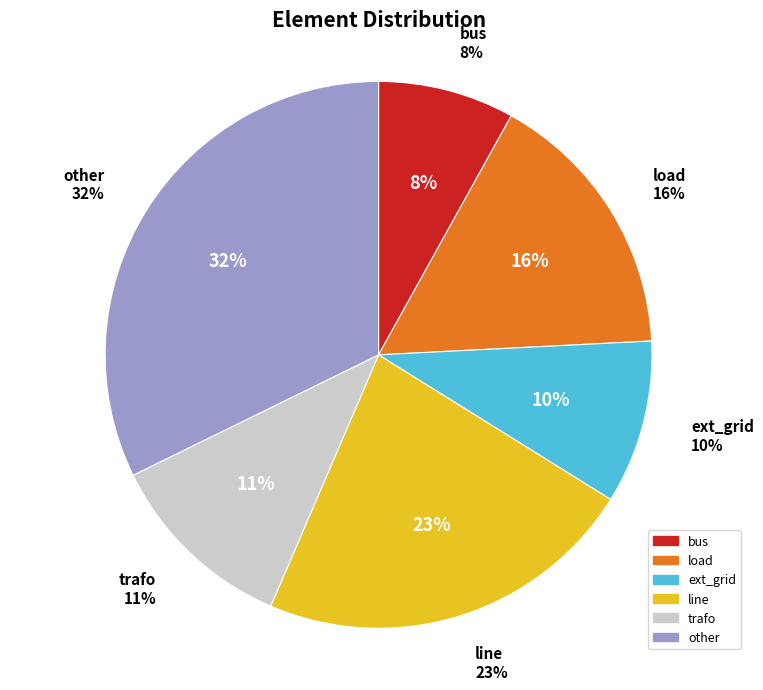

Count the number of slices in the pie.

6